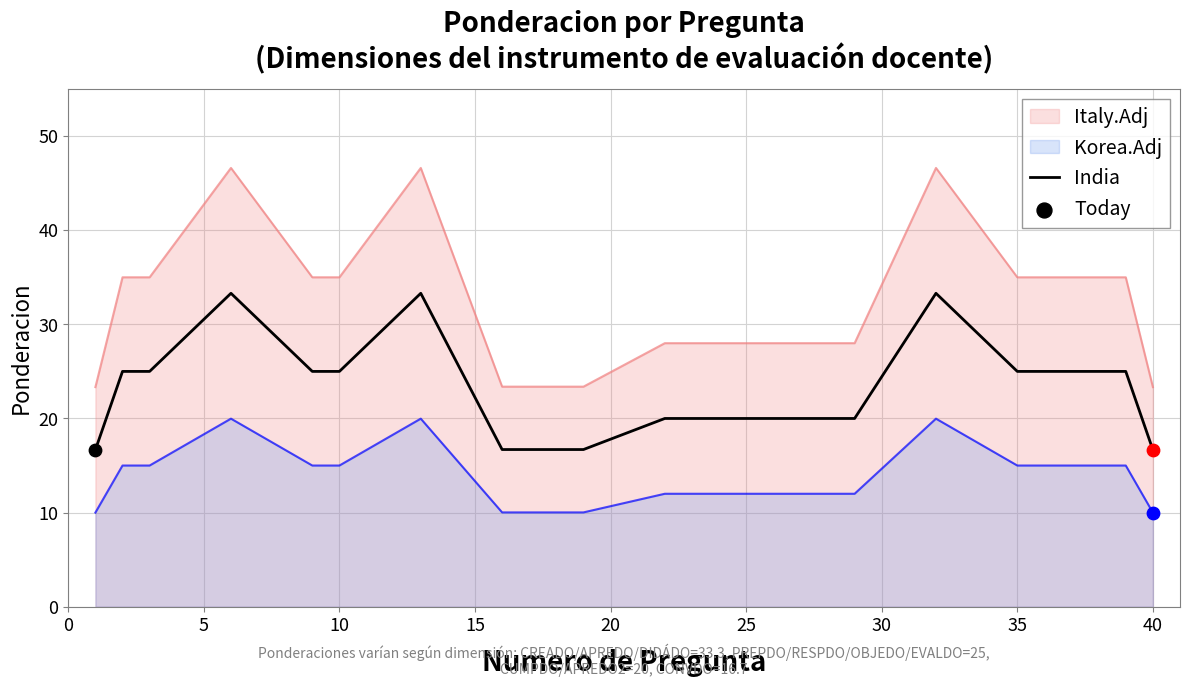

Which series has the largest range (max minus min)?

Italy.Adj